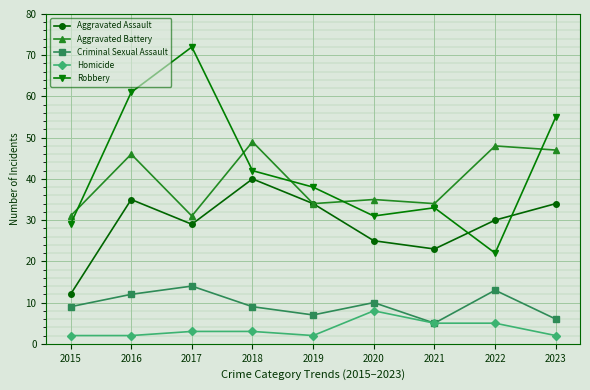

What is the value of the Criminal Sexual Assault point at the 4th from the left?

9